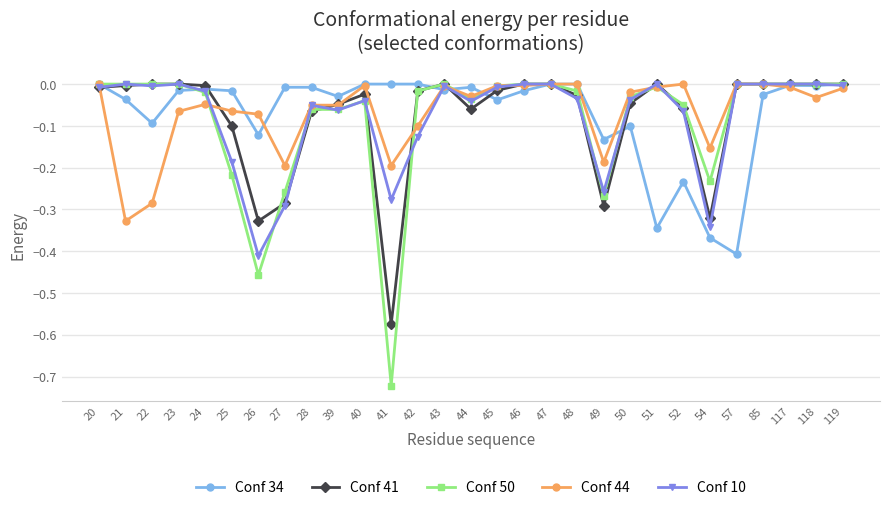

The Conf 41 series shows -0.3 at 47. True or false?

False